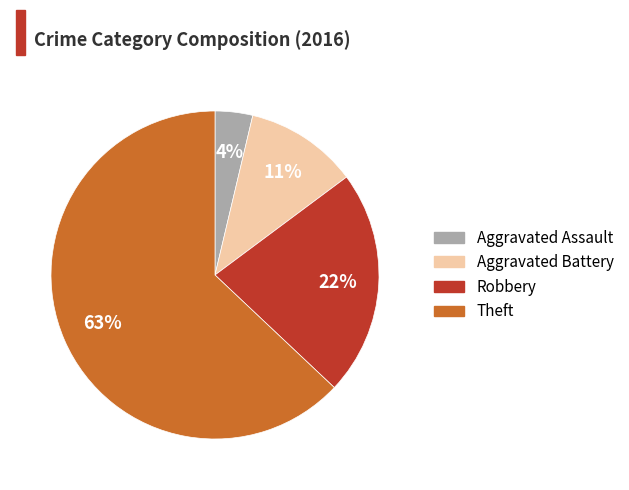

Does Theft account for over 50% of the chart?

Yes